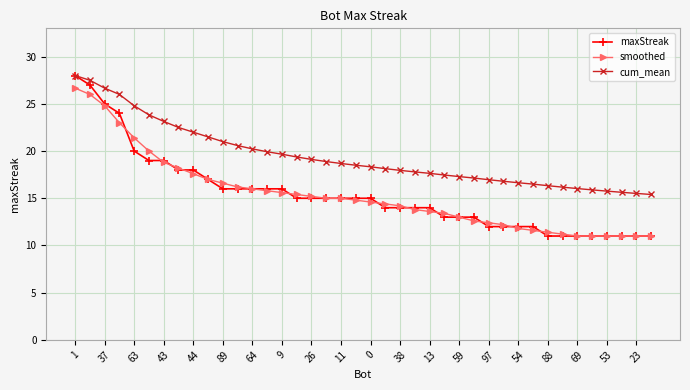

Which series has the widest spread of values?

maxStreak